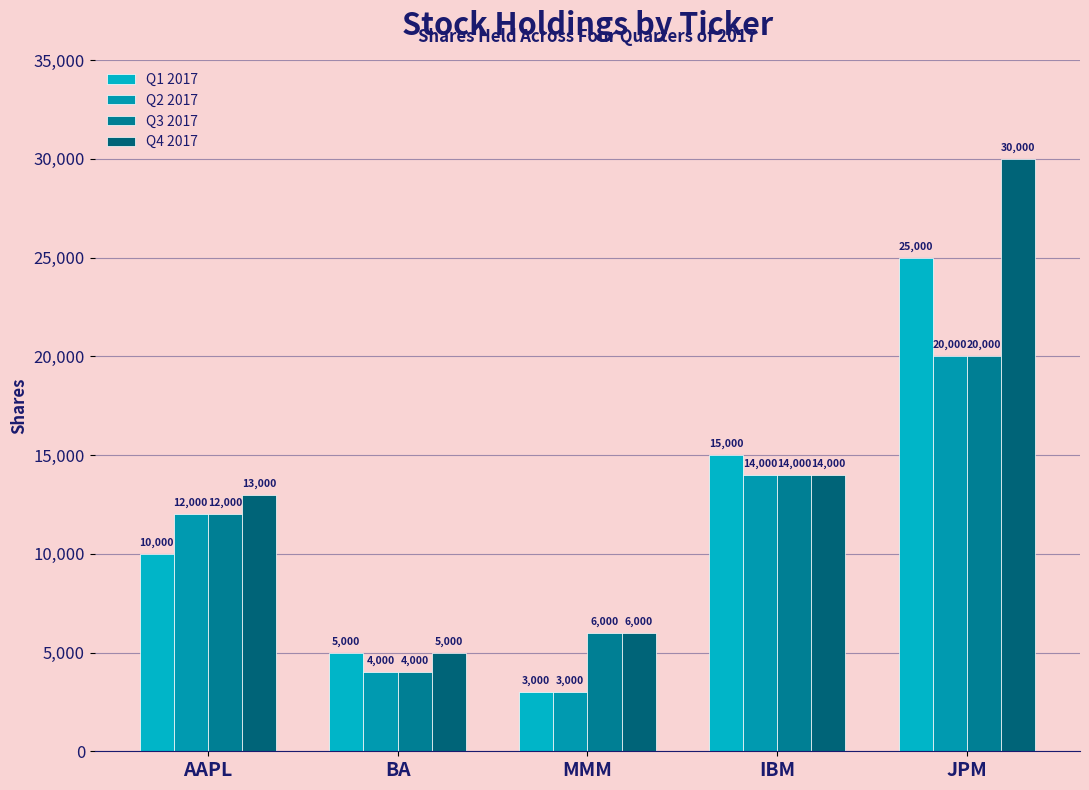

Rank the series by their maximum value, from highest to lowest.

Q4 2017, Q1 2017, Q2 2017, Q3 2017